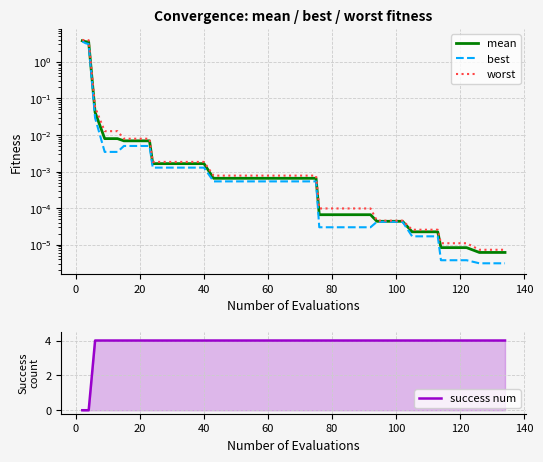

What are all the series names shown in the legend?

mean, best, worst, success num